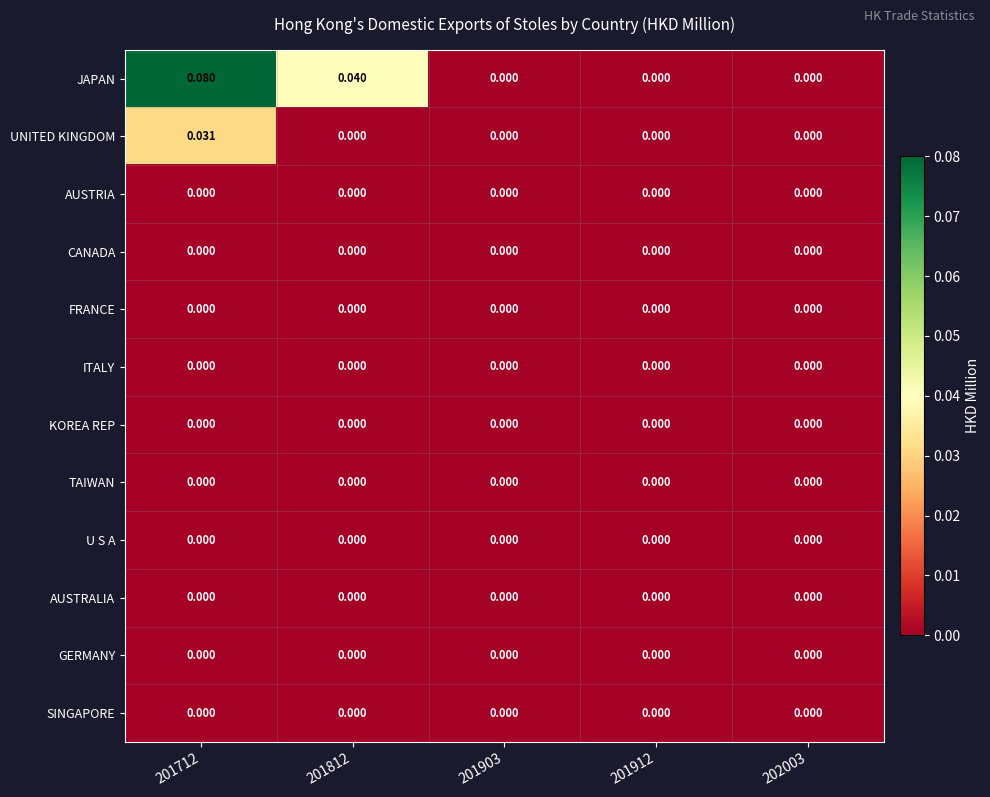

How many distinct data groups are displayed?

12